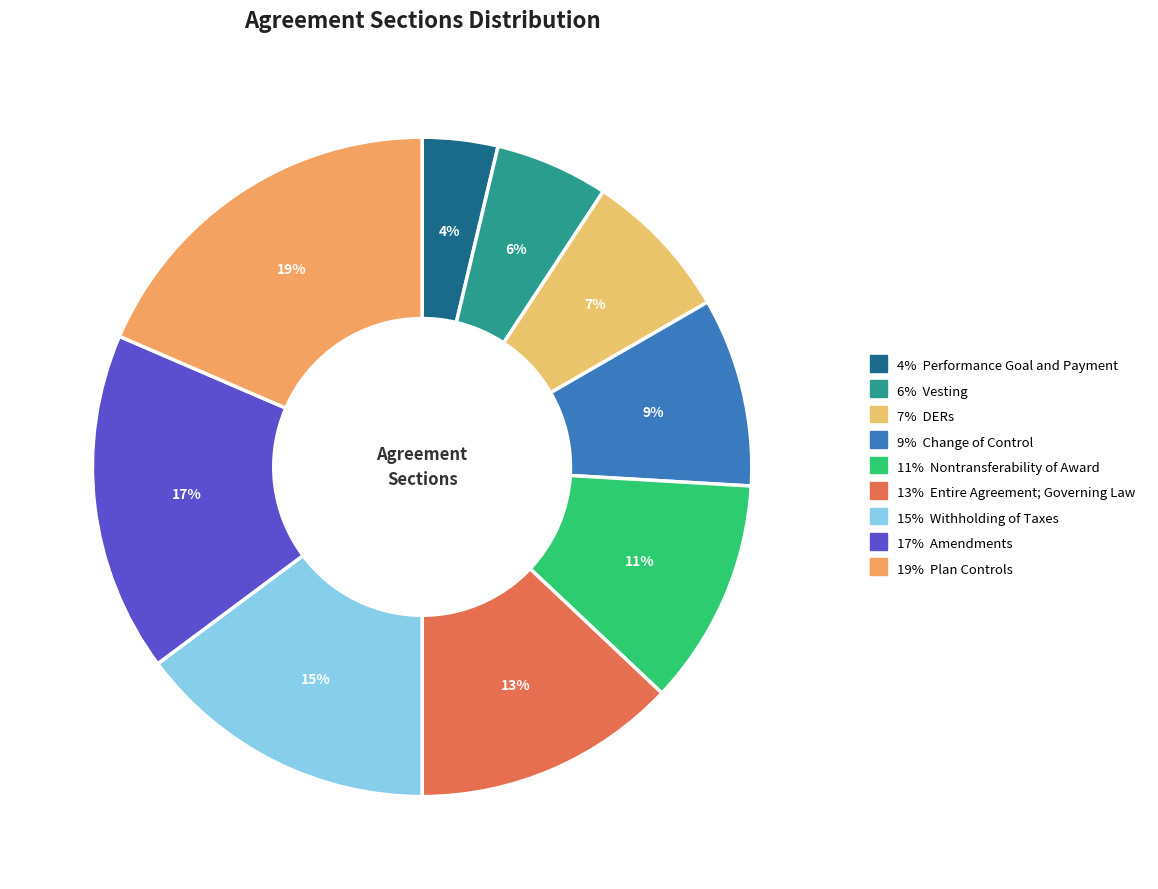

Count the number of slices in the pie.

9